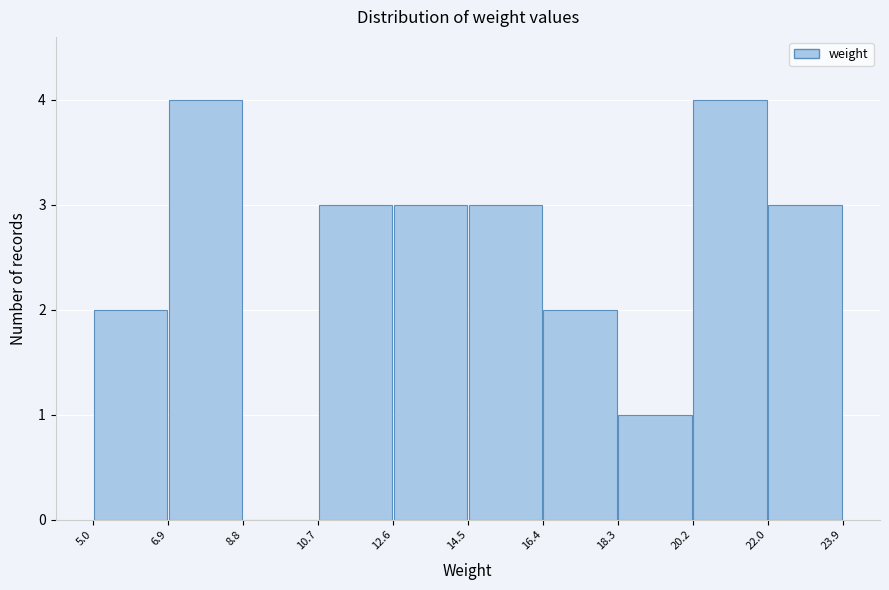

Reading left to right, transcribe this chart: for each bar, give the range it covers on the x-axis and its height. The values are not printed on the chart, so give them approximately, as read against the axis.

5.0 to 6.9: 2
6.9 to 8.8: 4
8.8 to 10.7: 0
10.7 to 12.6: 3
12.6 to 14.5: 3
14.5 to 16.4: 3
16.4 to 18.3: 2
18.3 to 20.2: 1
20.2 to 22.0: 4
22.0 to 23.9: 3